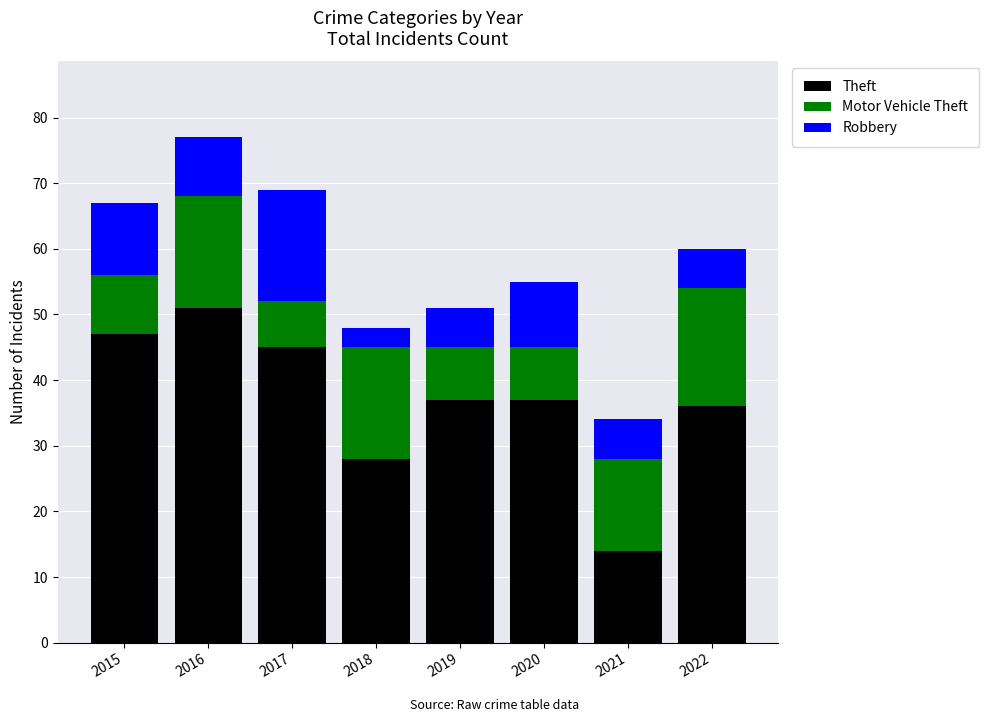

Are the bars grouped side by side (vs. stacked)?

No